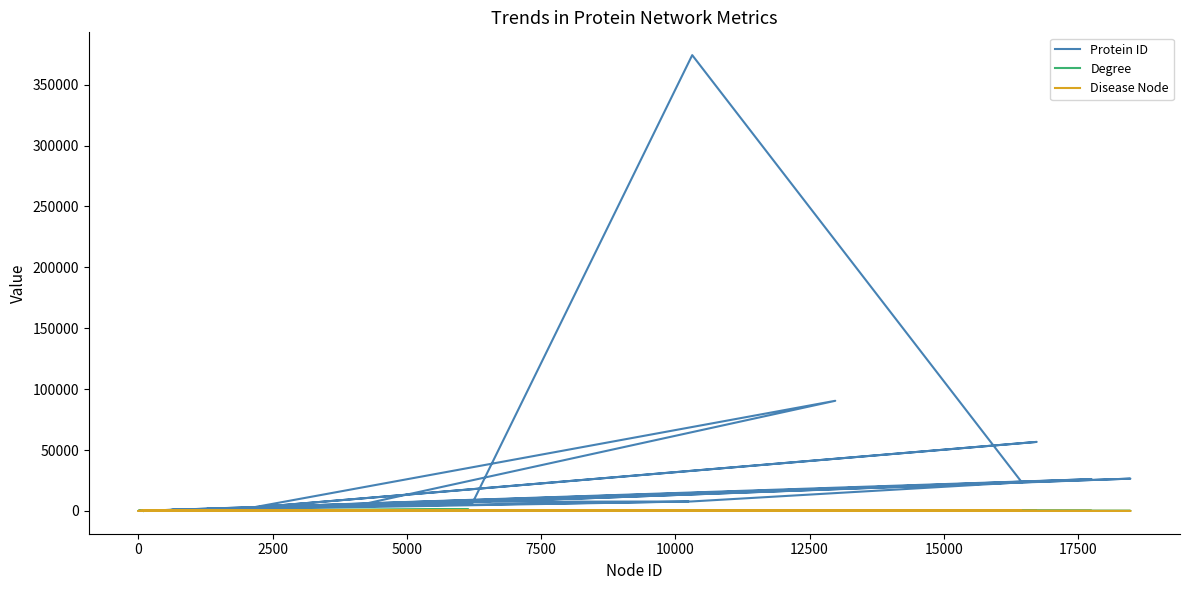

At 10000, list the series in order from smallest to largest.

Disease Node, Degree, Protein ID